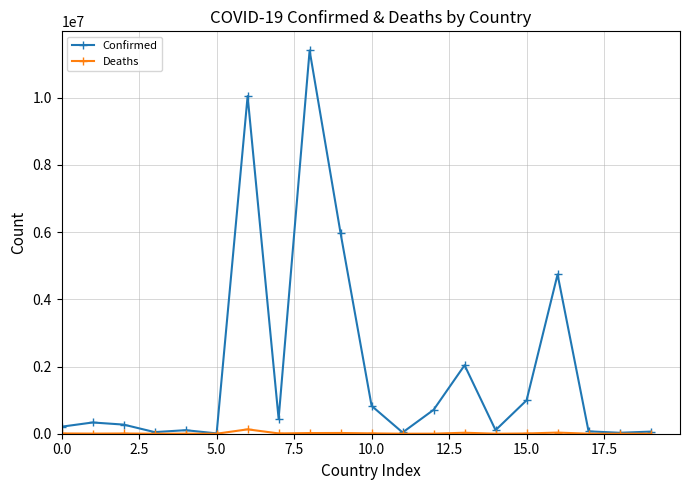

What is the greatest value displayed?

11401996